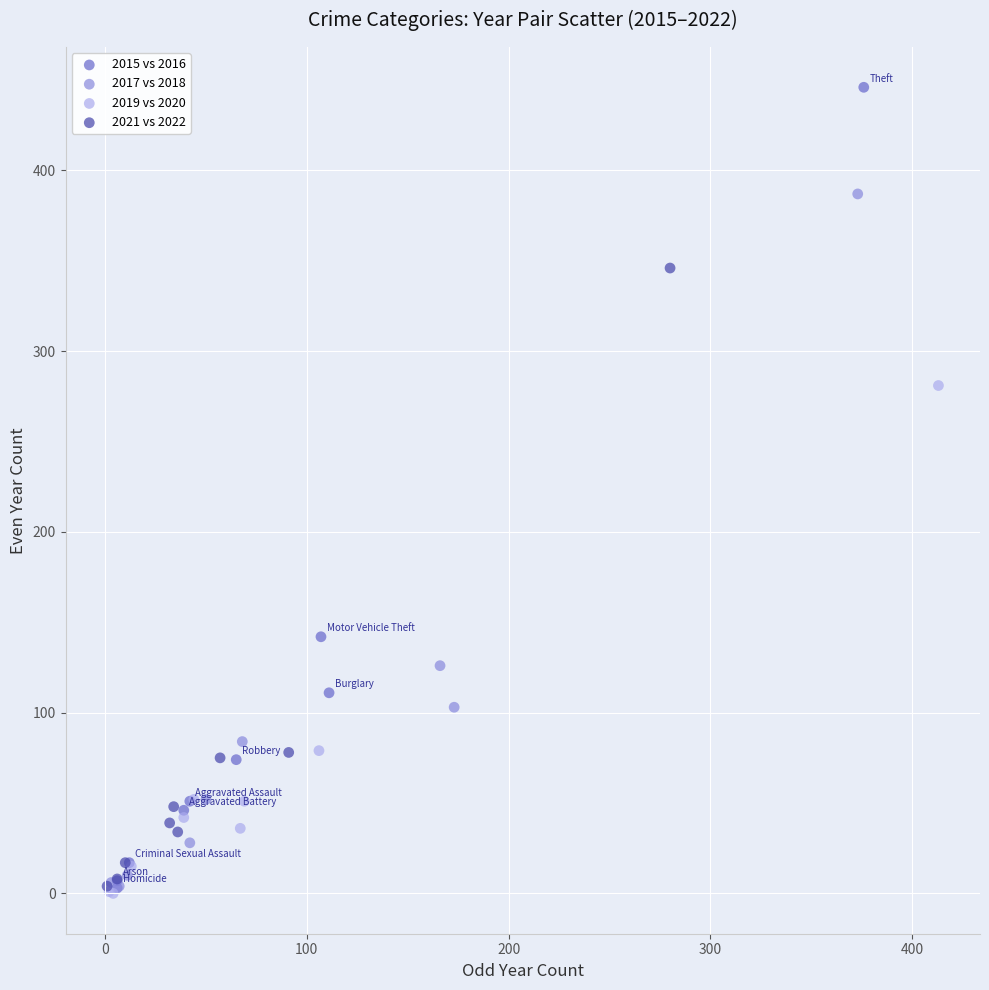

Which series has the largest Y range (max minus min)?

2015 vs 2016